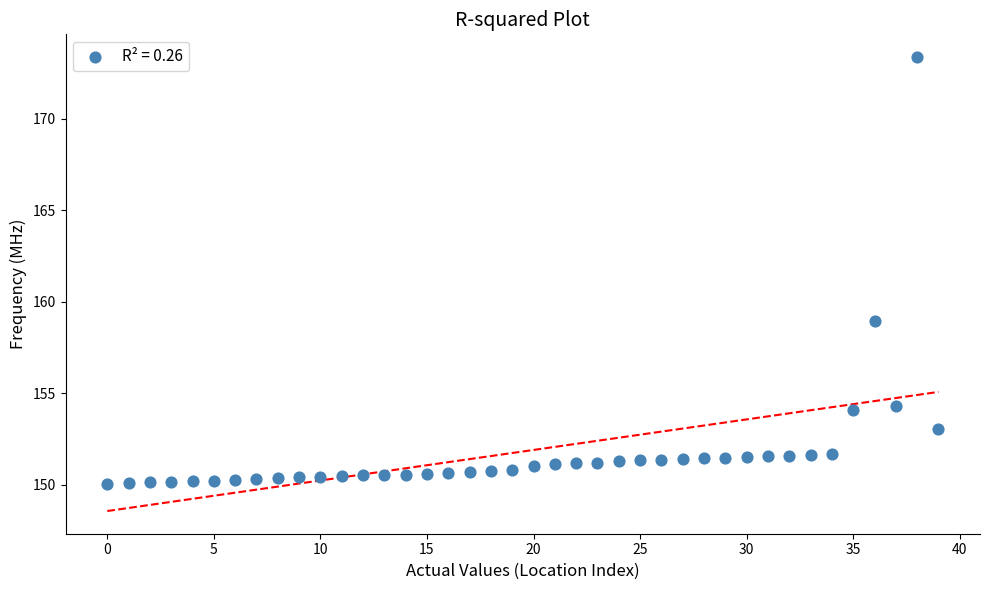

What Y value in the scatter plot is closest to 161?

158.9